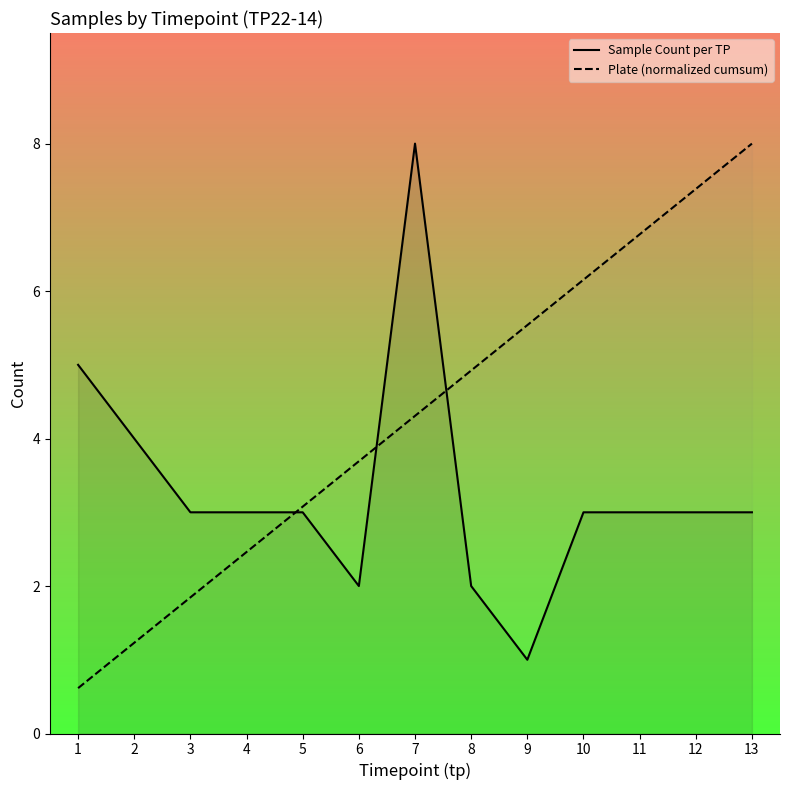

Reading left to right, list all the values displayed in this chart.

Sample Count per TP: 1=5.0	2=4.0	3=3.0	4=3.0	5=3.0	6=2.0	7=8.0	8=2.0	9=1.0	10=3.0	11=3.0	12=3.0	13=3.0
Plate (normalized cumsum): 1=0.6	2=1.2	3=1.8	4=2.5	5=3.1	6=3.7	7=4.3	8=4.9	9=5.5	10=6.2	11=6.8	12=7.4	13=8.0